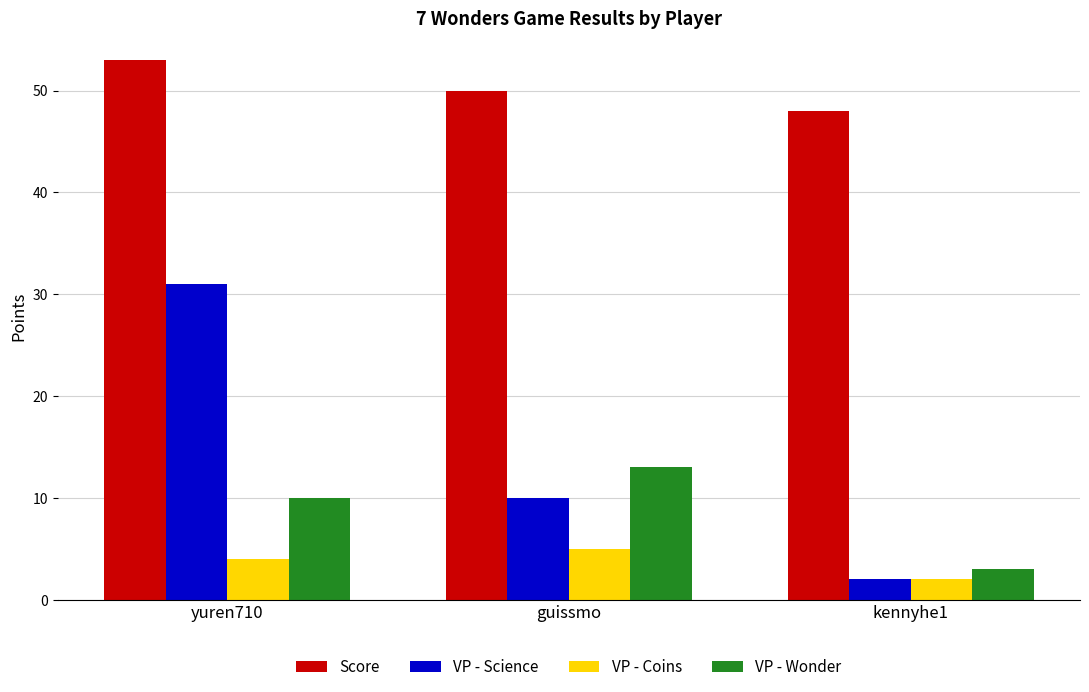

Between yuren710 and kennyhe1, which series saw the biggest shift?

VP - Science